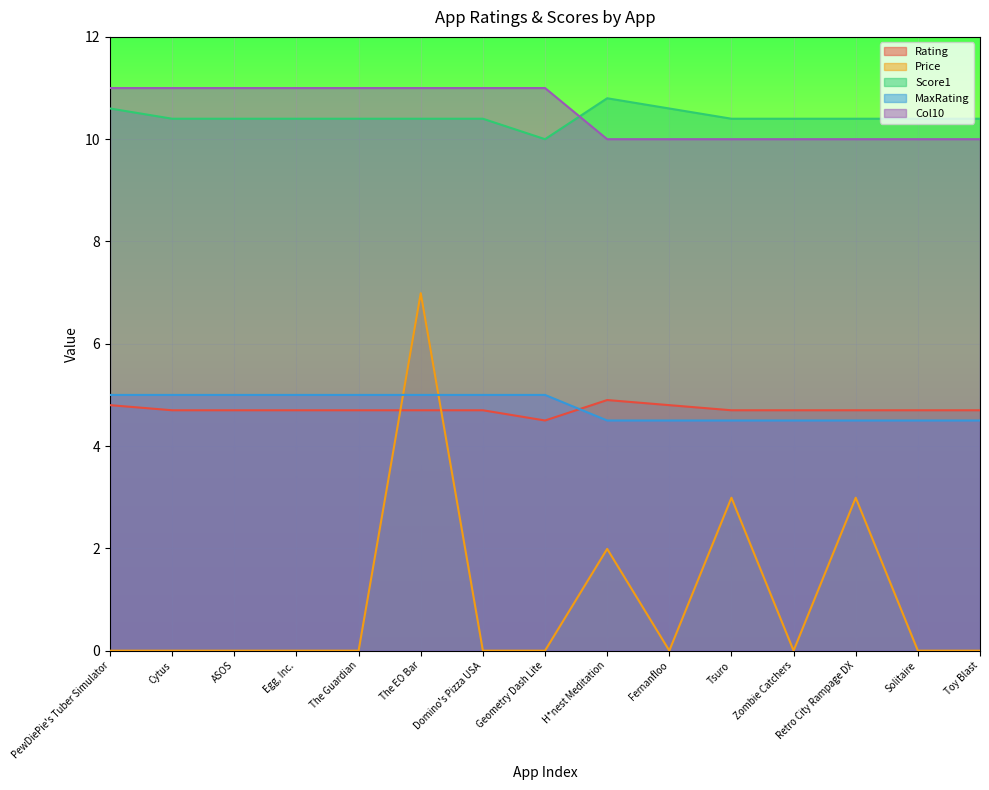

Which series has the largest total across all categories?

Col10